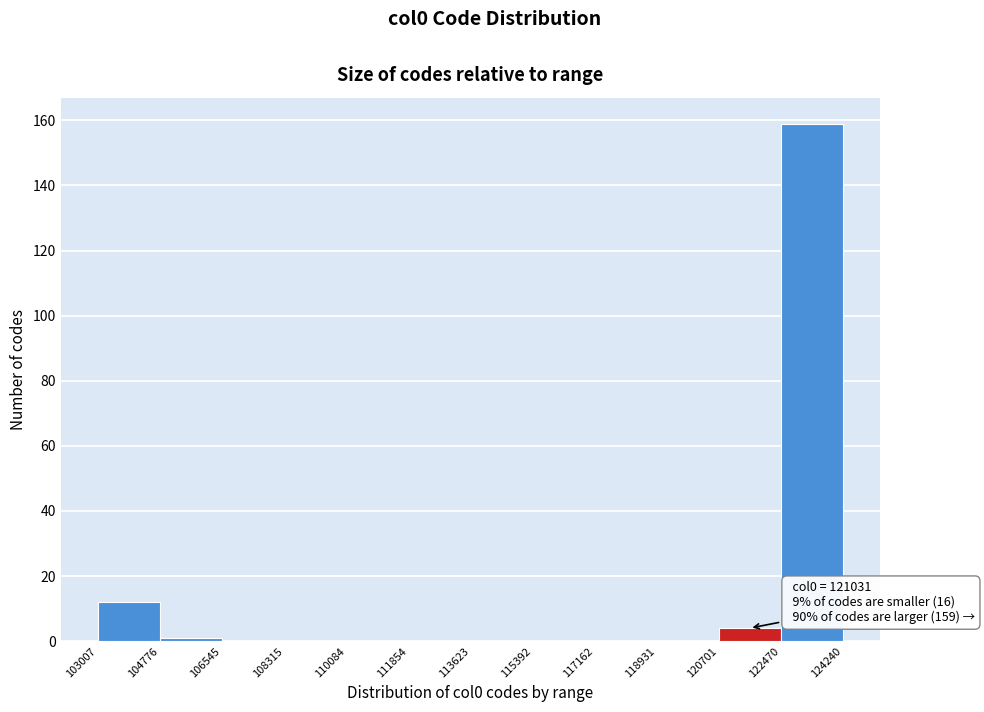

Which range on the x-axis has the tallest bar?

122470 to 124240